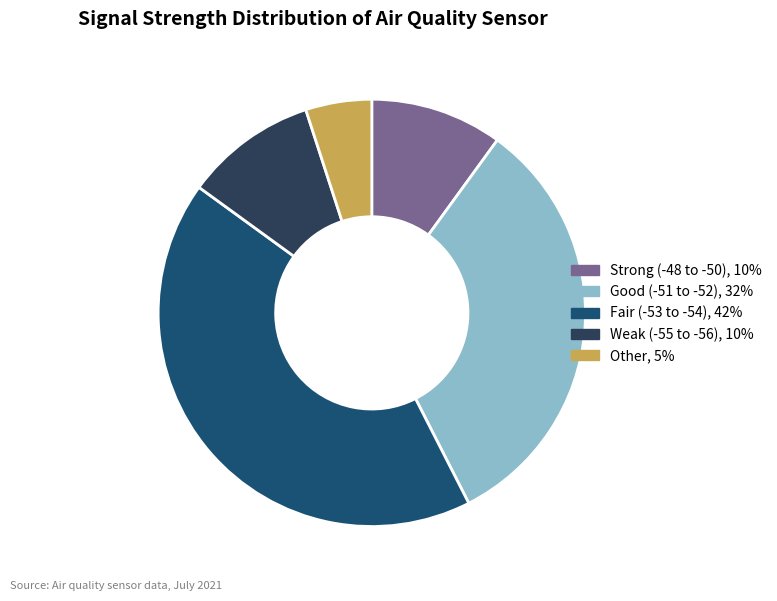

Is there a majority slice in this chart?

No